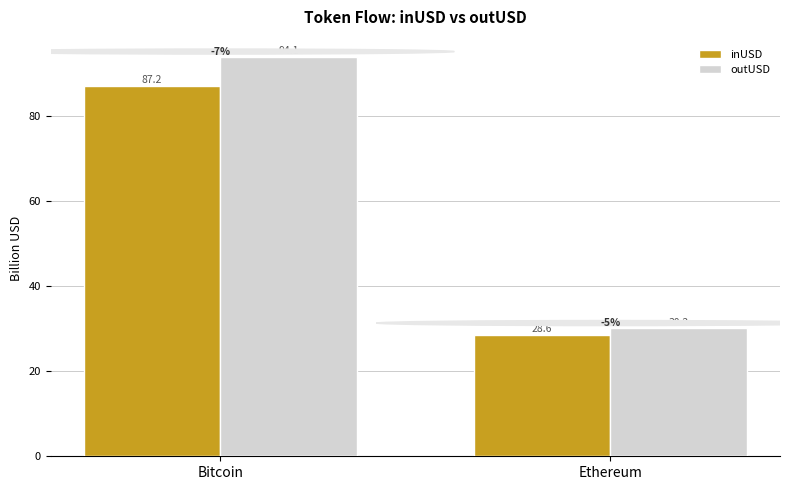

Which category has the lowest value in the outUSD series?

Ethereum